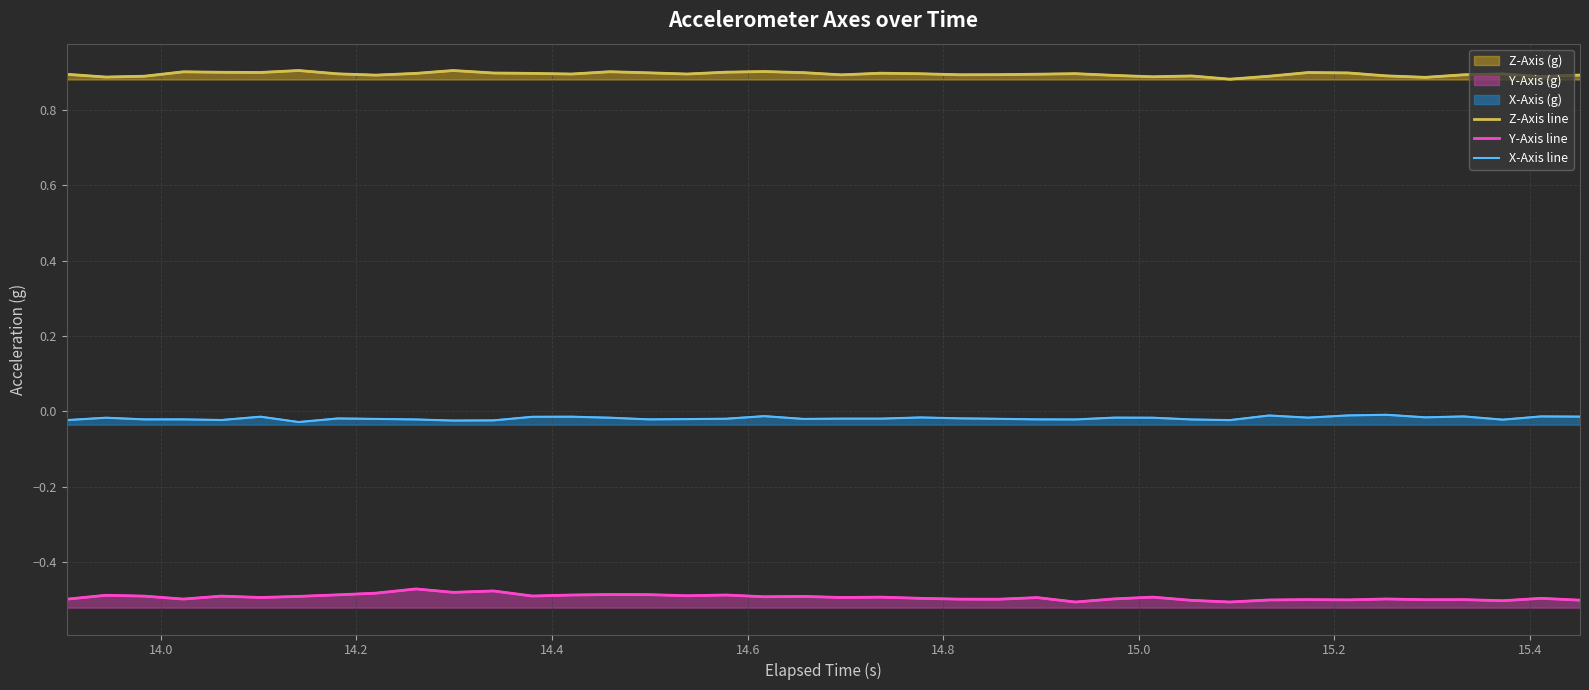

True or false: Z-Axis line and X-Axis line cross at least once.

False